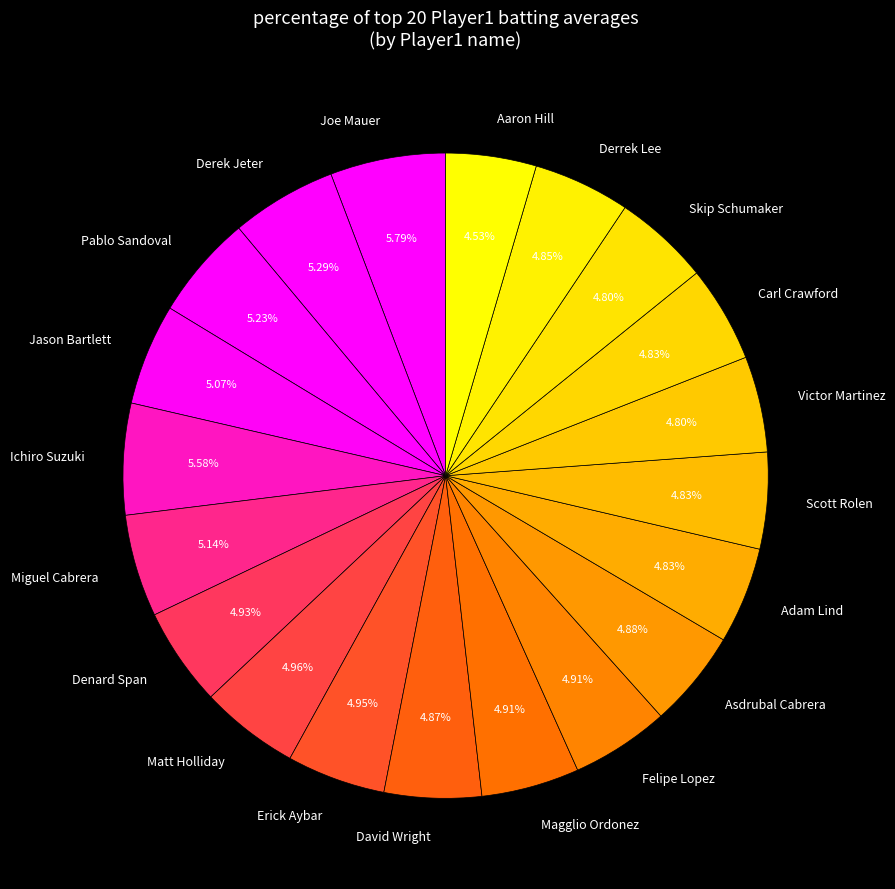

To the nearest percent, what is the difference between the largest and smallest slice percentages?

1%